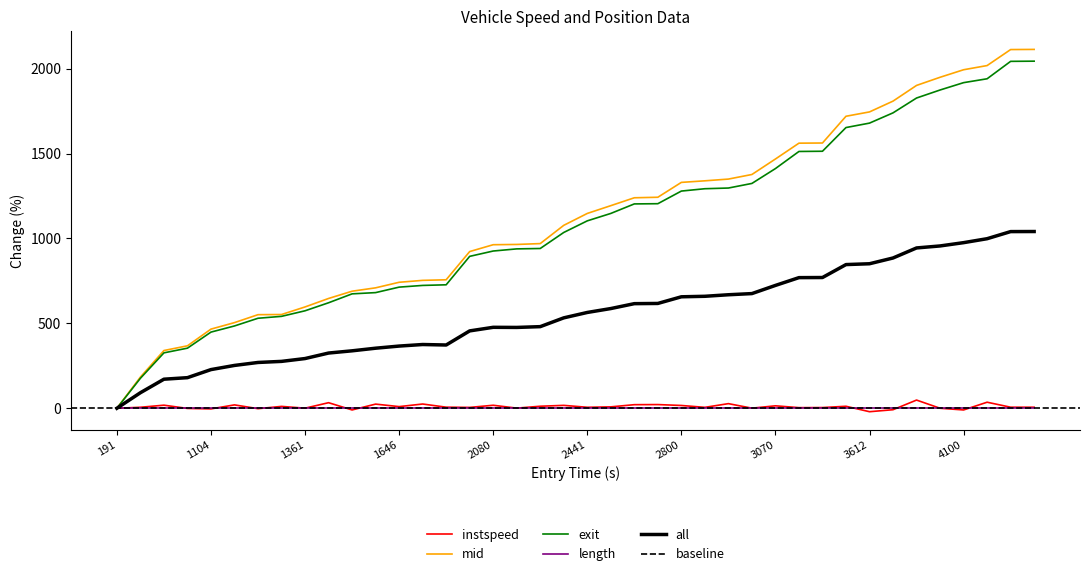

At which category does the chart reach its peak across all series?

39